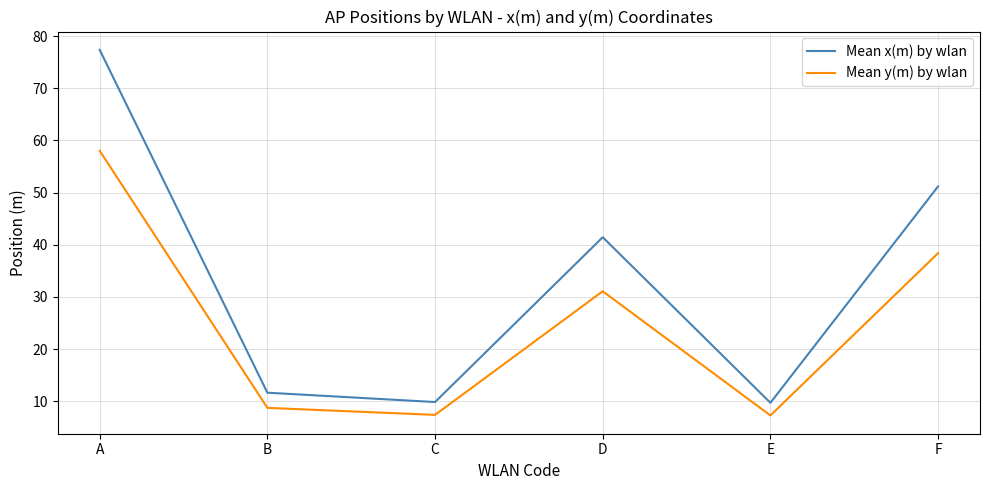

Which category has the highest value across all series?

A